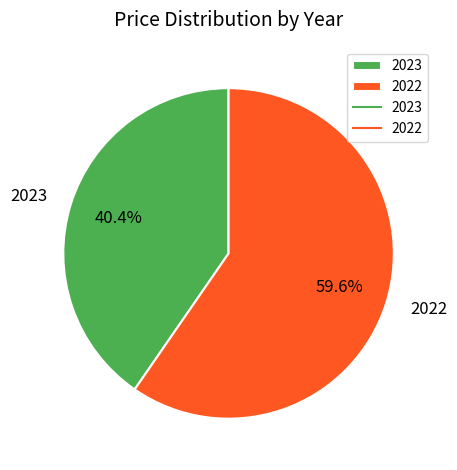

How many slices are in this pie chart?

2